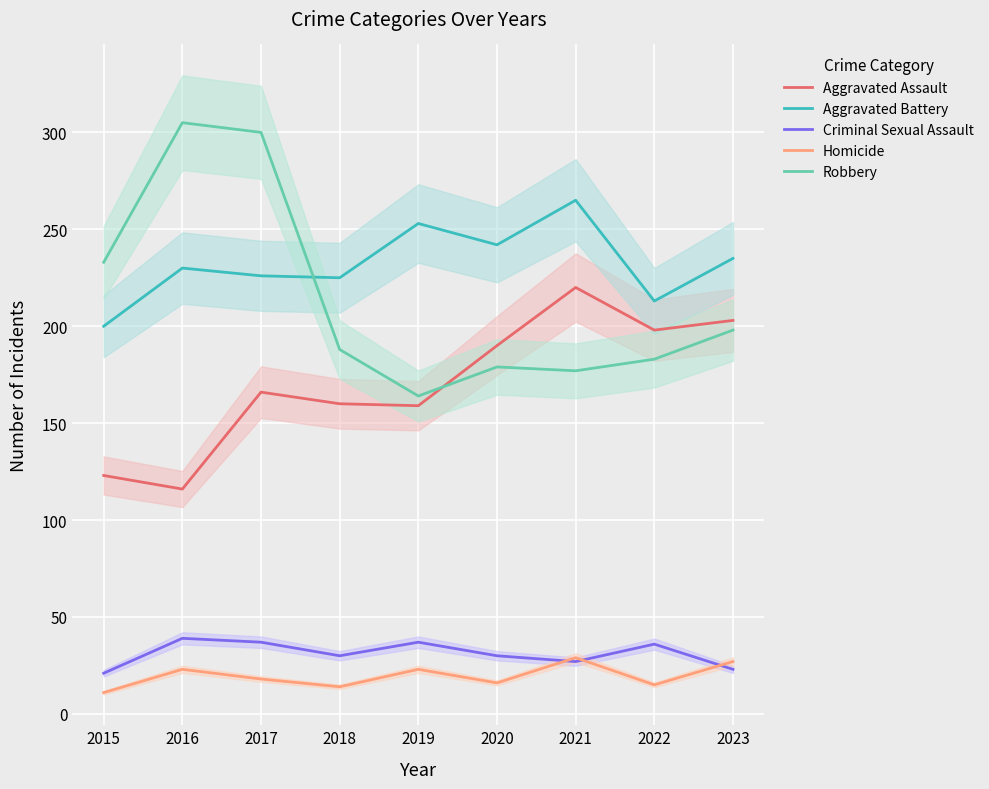

What is the sum of all Aggravated Assault values?

1535